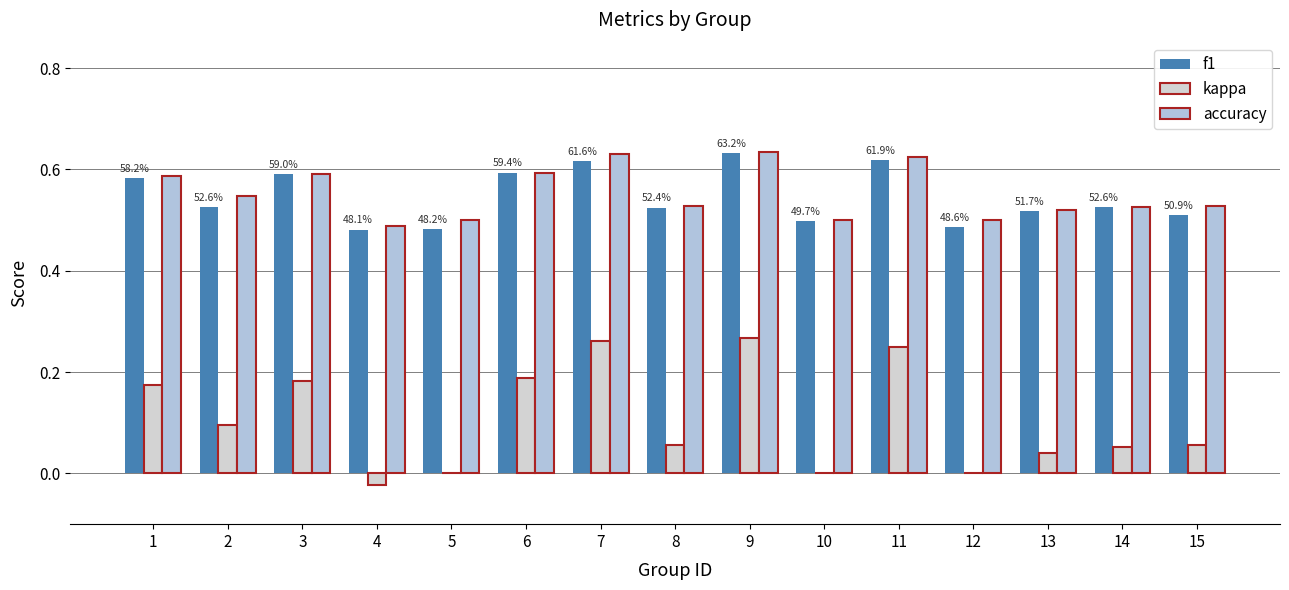

How many distinct data groups are displayed?

3